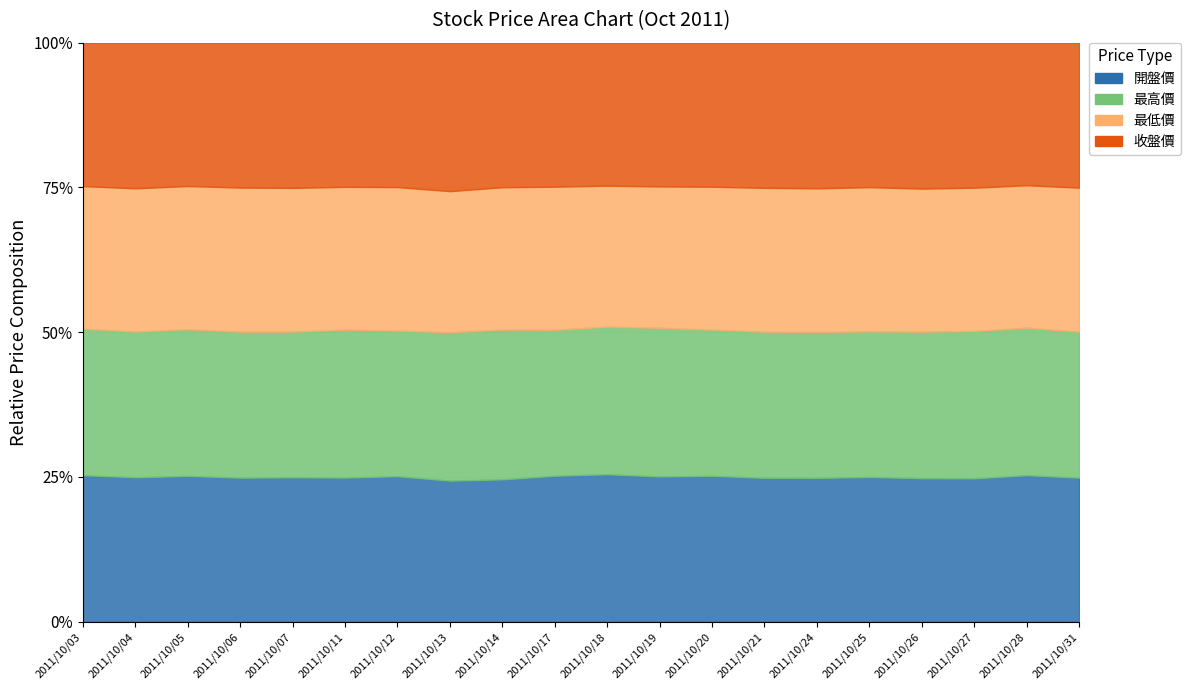

Rank the series by their maximum value, from highest to lowest.

最高價, 開盤價, 收盤價, 最低價